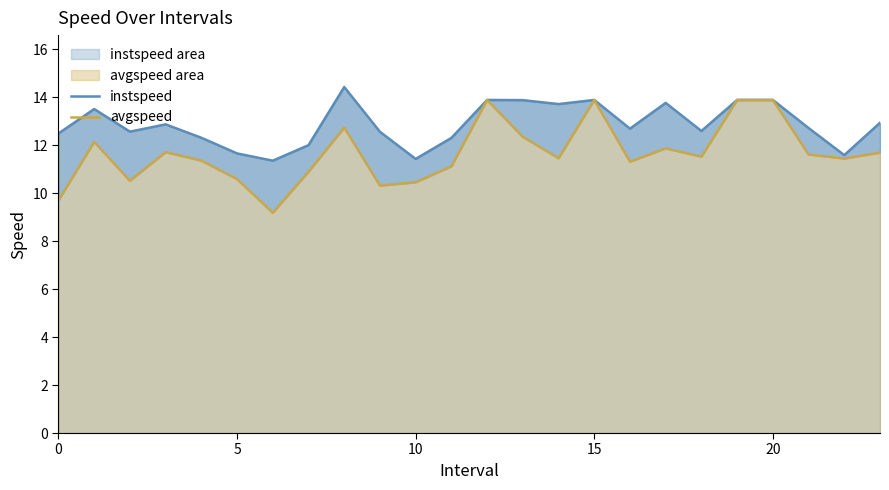

At 6, list the series in order from largest to smallest.

instspeed, avgspeed